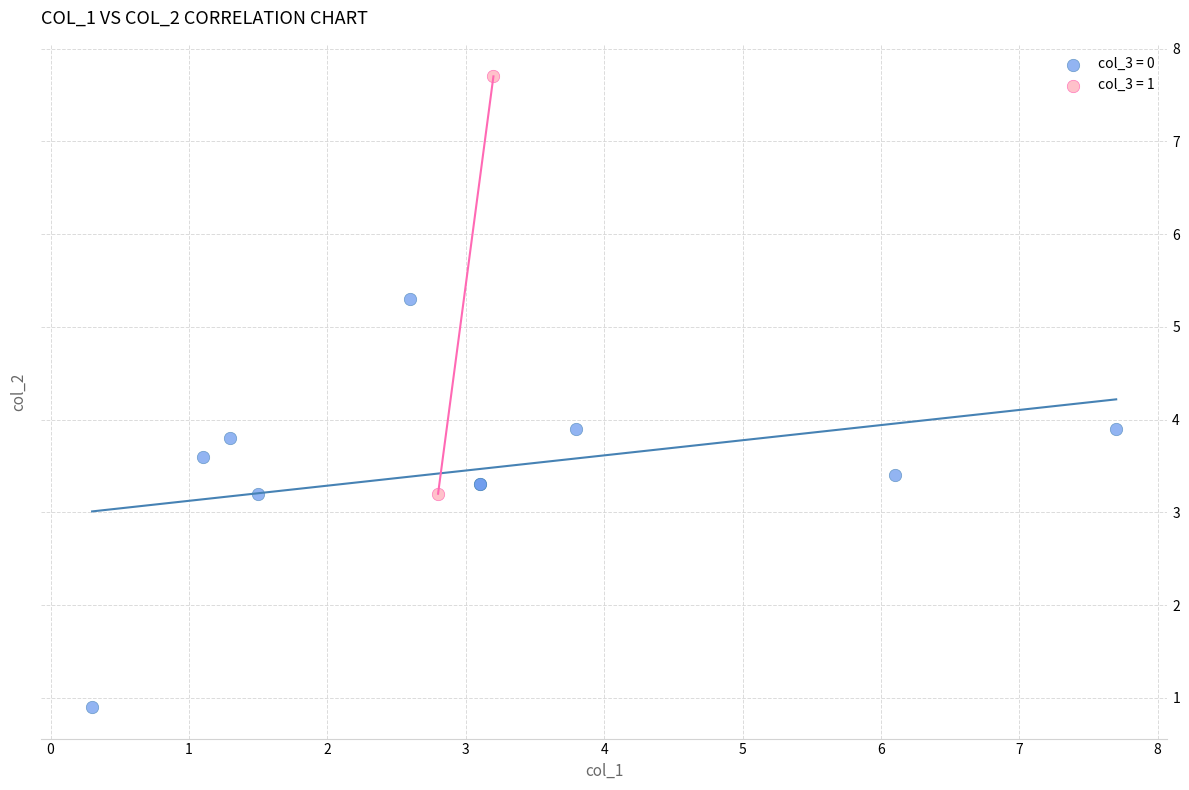

What are all the series names shown in the legend?

col_3 = 0, col_3 = 1